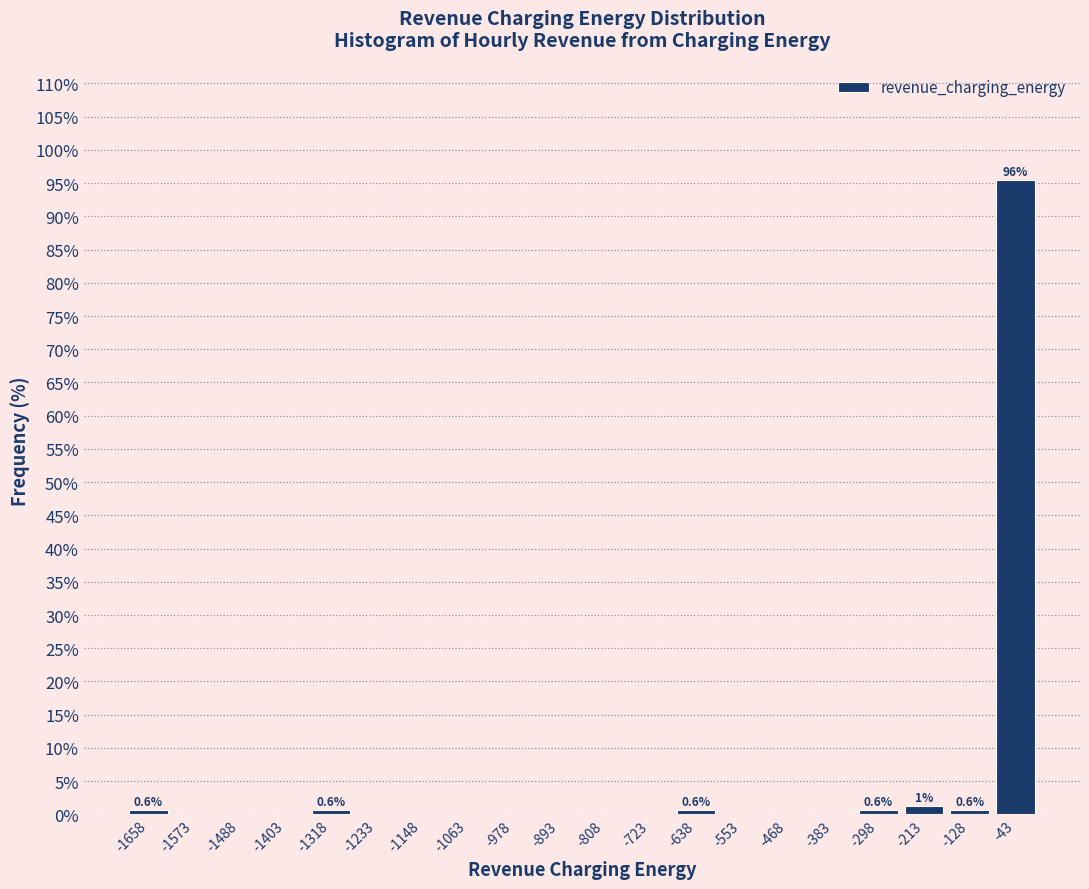

Over which range of the x-axis is the bar tallest?

-90 to 0